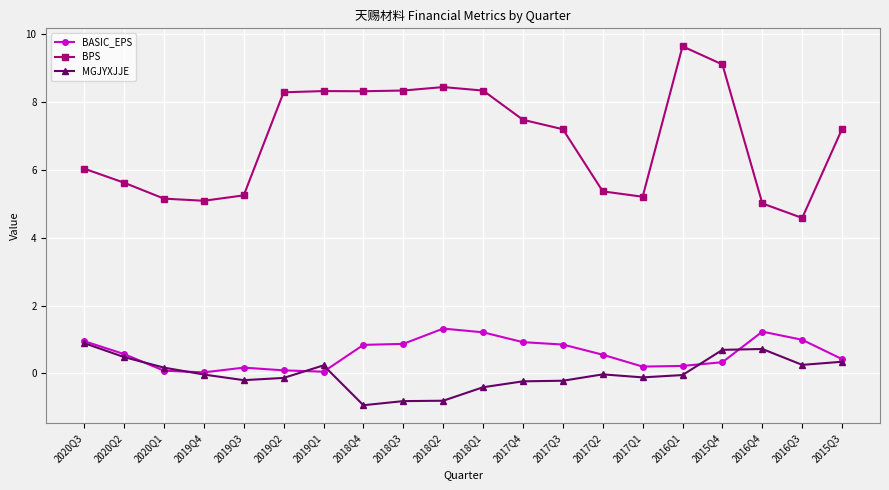

True or false: BASIC_EPS and BPS cross at least once.

False